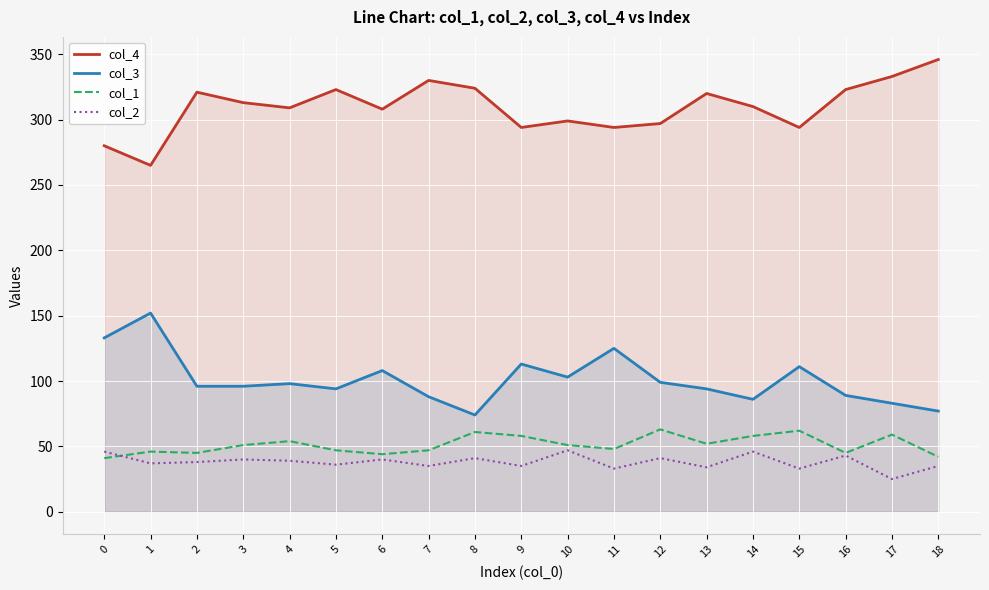

True or false: col_3 and col_1 cross at least once.

False